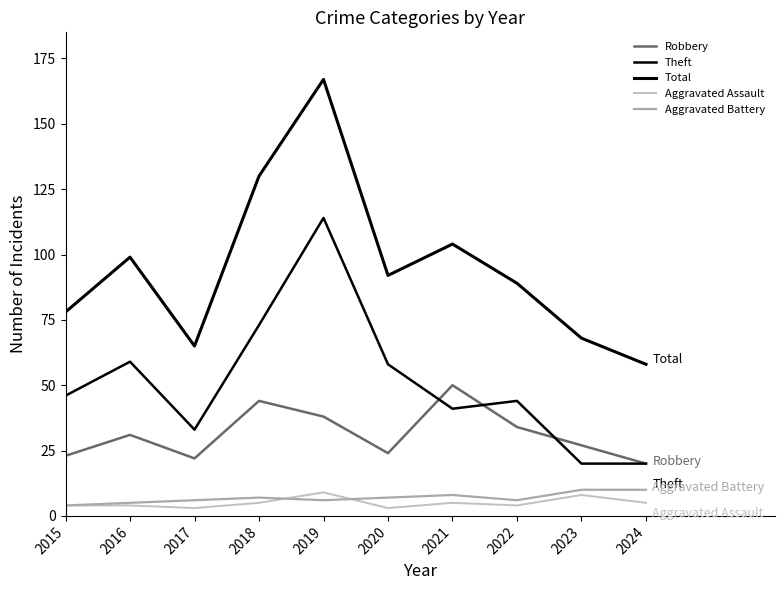

How many lines are shown in the chart?

5